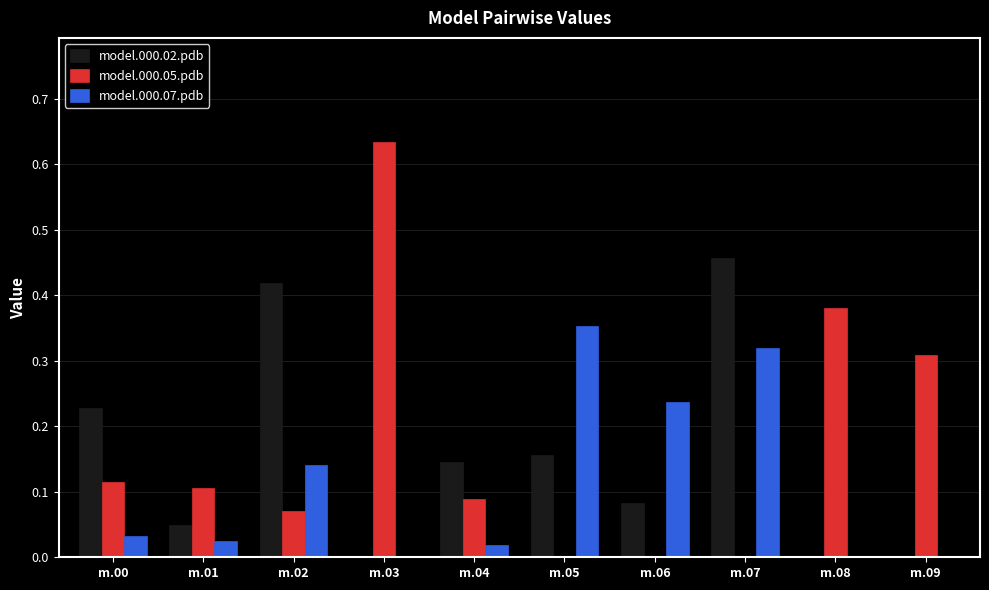

Which label corresponds to the largest value in the chart?

m.03